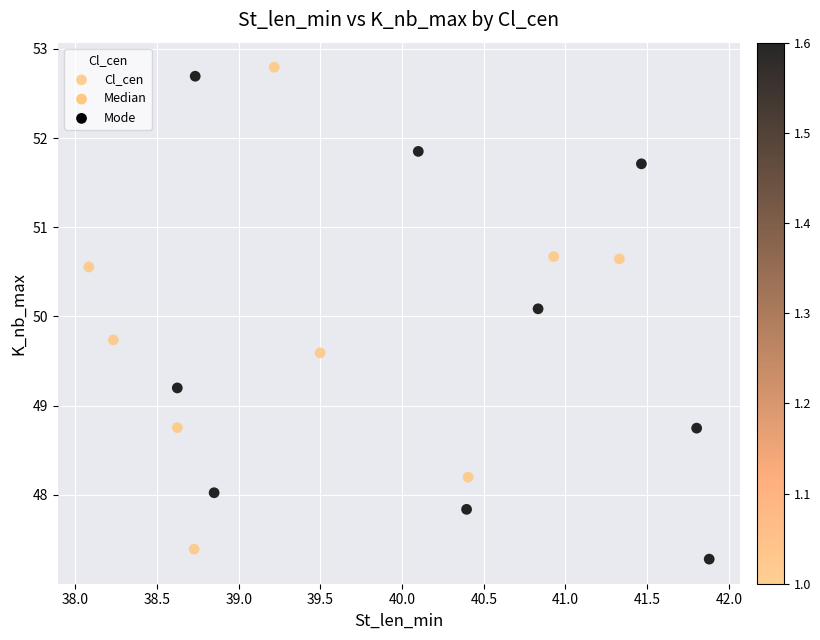

What Y value in the scatter plot is closest to 50?

50.1